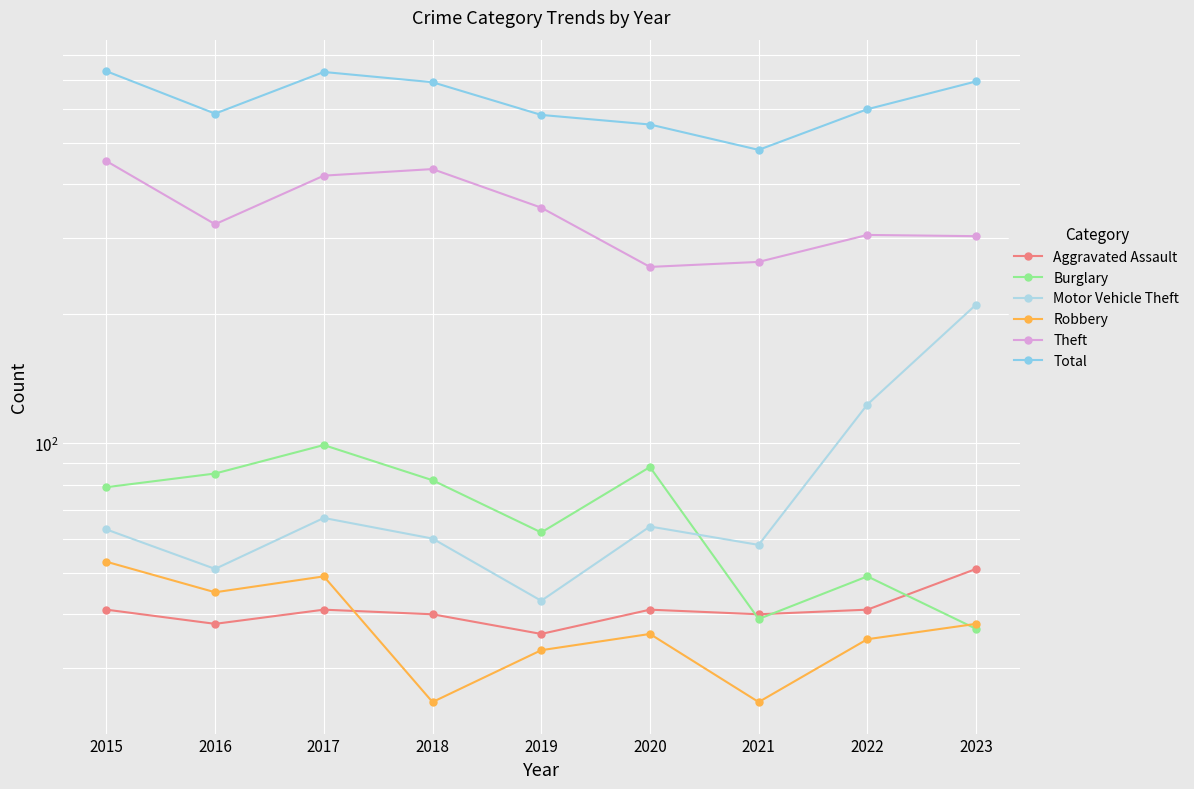

In Motor Vehicle Theft, how many points are lower than both neighbors (excluding endpoints)?

3